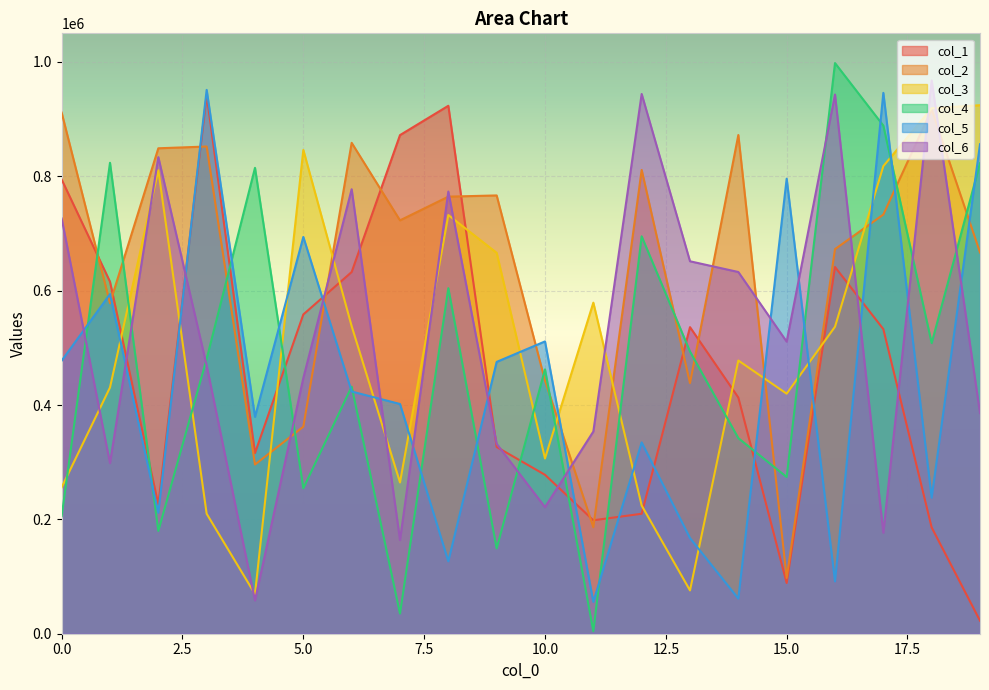

Does the chart display data point markers on the line(s)?

No